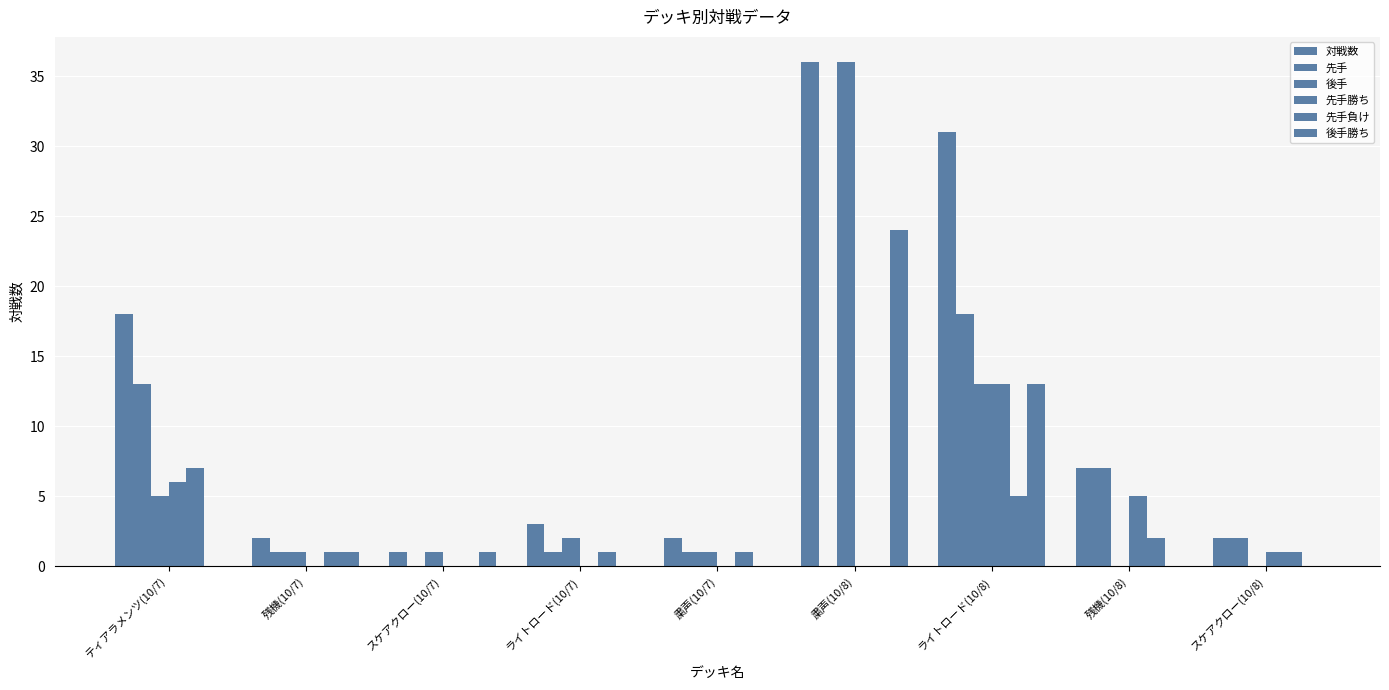

Reading right to left, extract all data points from this chart.

対戦数: スケアクロー(10/8)=2	残機(10/8)=7	ライトロード(10/8)=31	粛声(10/8)=36	粛声(10/7)=2	ライトロード(10/7)=3	スケアクロー(10/7)=1	残機(10/7)=2	ティアラメンツ(10/7)=18
先手: スケアクロー(10/8)=2	残機(10/8)=7	ライトロード(10/8)=18	粛声(10/8)=0	粛声(10/7)=1	ライトロード(10/7)=1	スケアクロー(10/7)=0	残機(10/7)=1	ティアラメンツ(10/7)=13
後手: スケアクロー(10/8)=0	残機(10/8)=0	ライトロード(10/8)=13	粛声(10/8)=36	粛声(10/7)=1	ライトロード(10/7)=2	スケアクロー(10/7)=1	残機(10/7)=1	ティアラメンツ(10/7)=5
先手勝ち: スケアクロー(10/8)=1	残機(10/8)=5	ライトロード(10/8)=13	粛声(10/8)=0	粛声(10/7)=0	ライトロード(10/7)=0	スケアクロー(10/7)=0	残機(10/7)=0	ティアラメンツ(10/7)=6
先手負け: スケアクロー(10/8)=1	残機(10/8)=2	ライトロード(10/8)=5	粛声(10/8)=0	粛声(10/7)=1	ライトロード(10/7)=1	スケアクロー(10/7)=0	残機(10/7)=1	ティアラメンツ(10/7)=7
後手勝ち: スケアクロー(10/8)=0	残機(10/8)=0	ライトロード(10/8)=13	粛声(10/8)=24	粛声(10/7)=0	ライトロード(10/7)=0	スケアクロー(10/7)=1	残機(10/7)=1	ティアラメンツ(10/7)=0